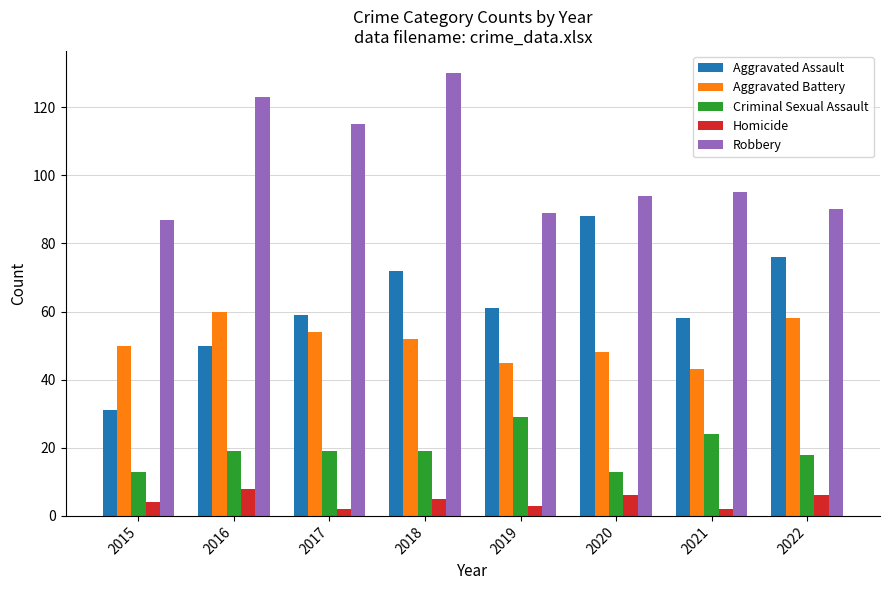

Where does the Aggravated Battery series first go above 52?

2016